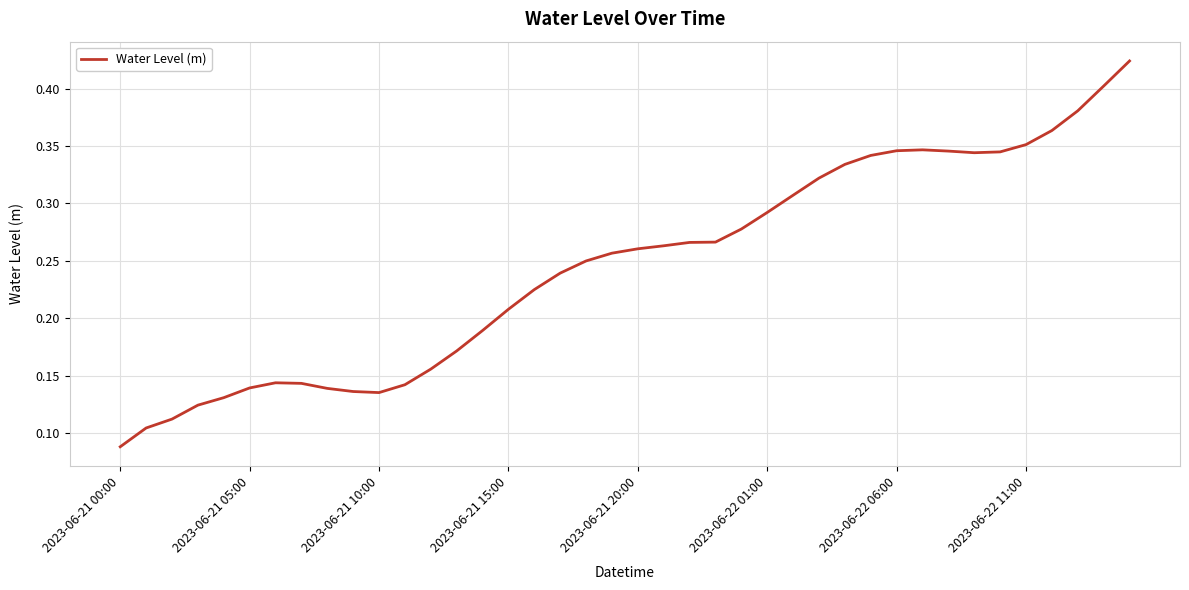

True or false: there are more than 1 points higher than both neighbors.

True